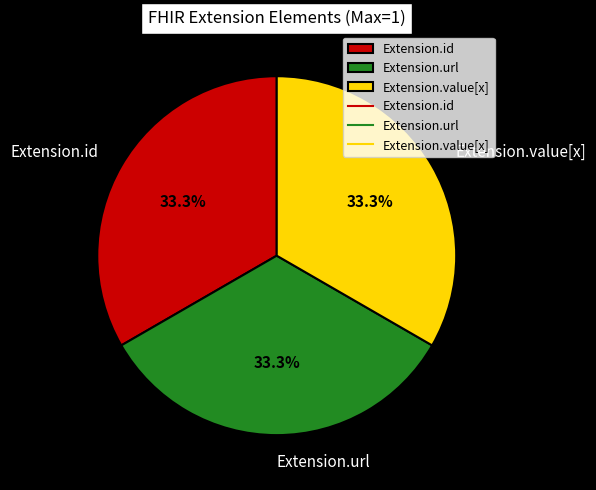

Do Extension.value[x] and Extension.url together represent more than half of the pie?

Yes